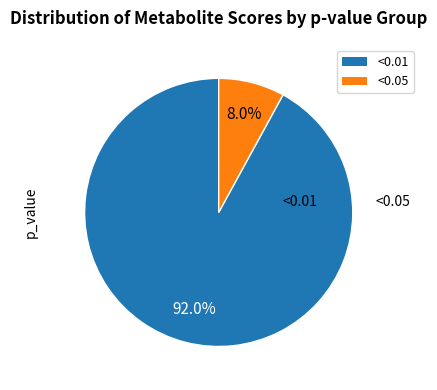

Which has a higher value, <0.05 or <0.01?

<0.01